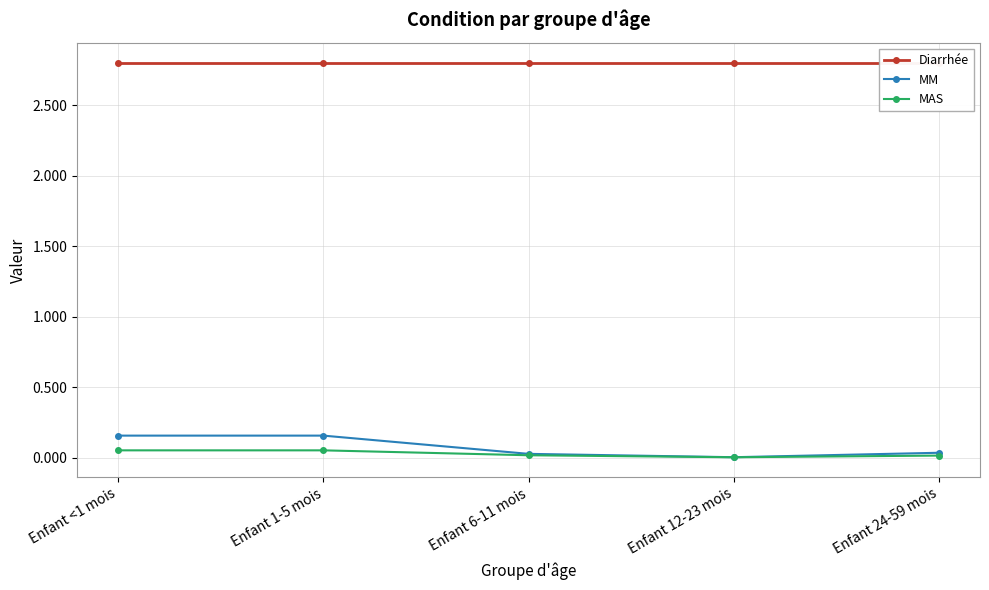

List the series in order of their peak value, lowest first.

MAS, MM, Diarrhée